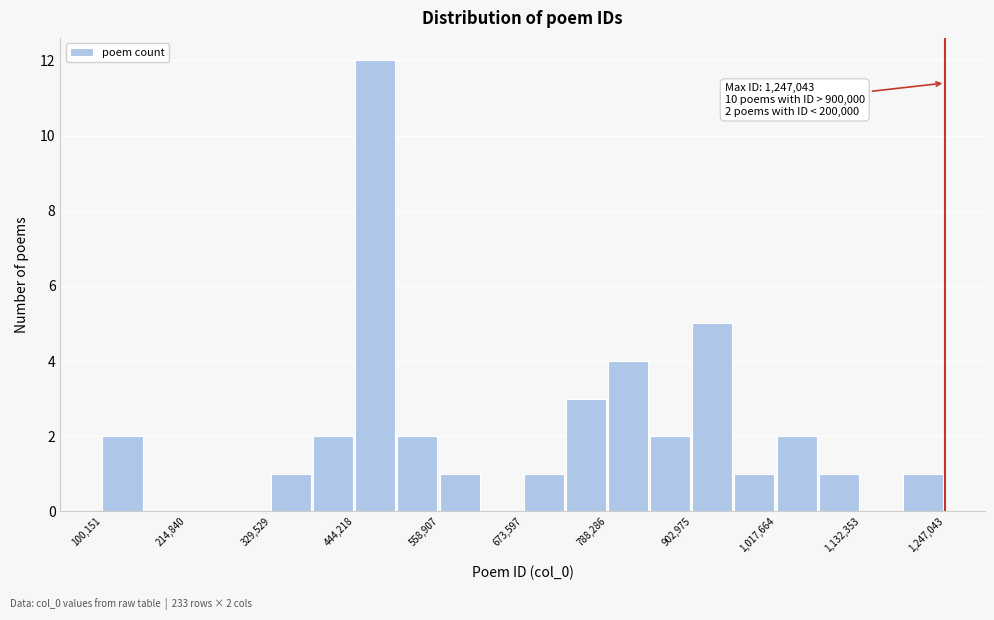

Around what value on the x-axis is the tallest bar? Give the approximate position of its centre, as read against the axis.

480000